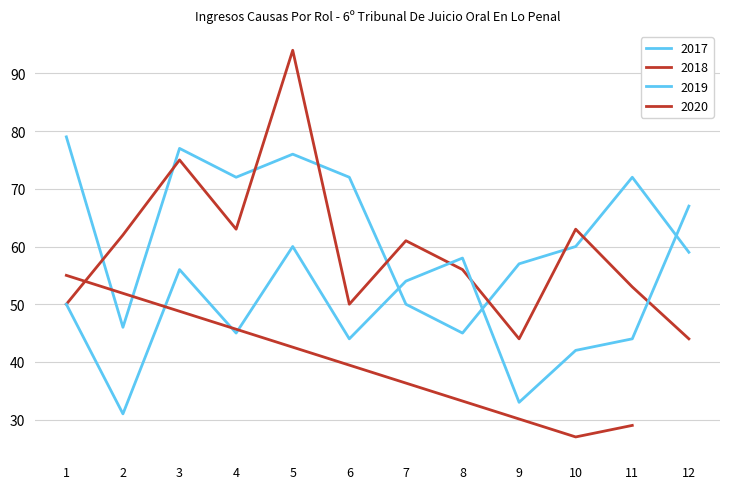

At 9, list the series in order from largest to smallest.

2017, 2018, 2019